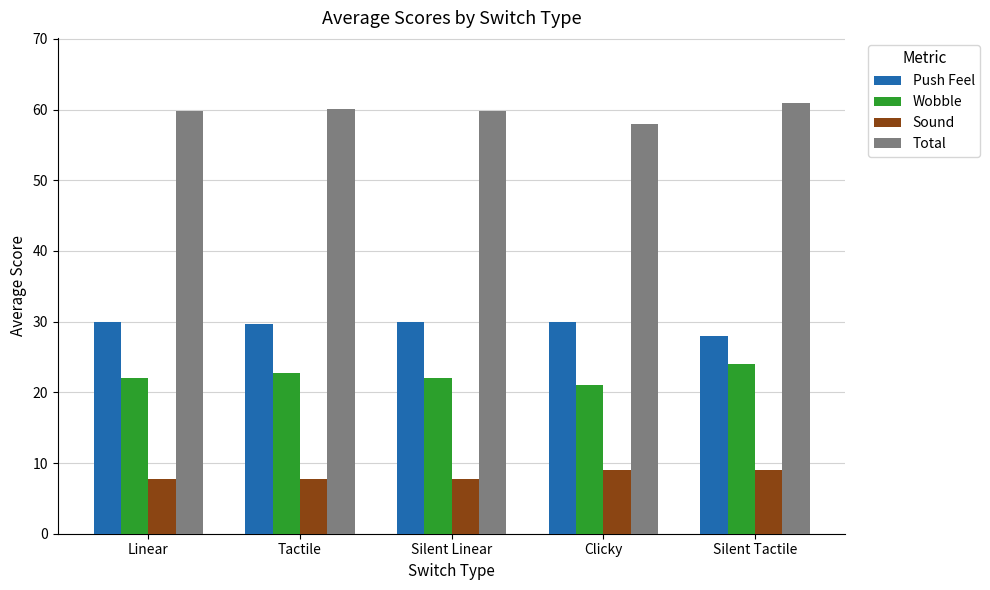

What is the average value of the Total series?

59.7